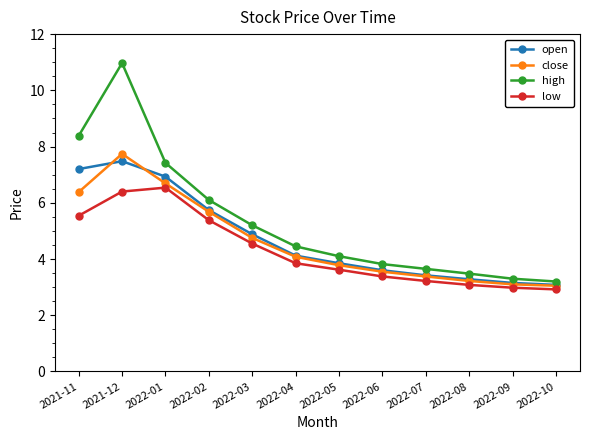

What is the lowest value of the high series?

3.2